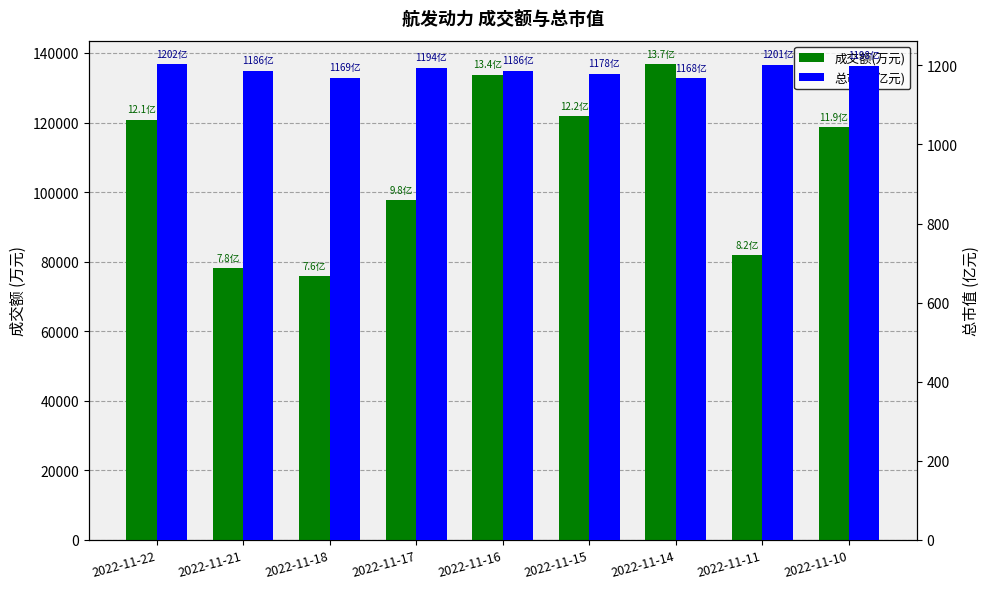

Reading right to left, list all the values displayed in this chart.

成交额(万元): 118630.0	81812.0	136696.0	121826.0	133646.0	97588.0	75841.0	78118.0	120803.0
总市值(亿元): 1198.5	1201.4	1167.5	1178.5	1186.2	1193.9	1168.9	1186.2	1202.2